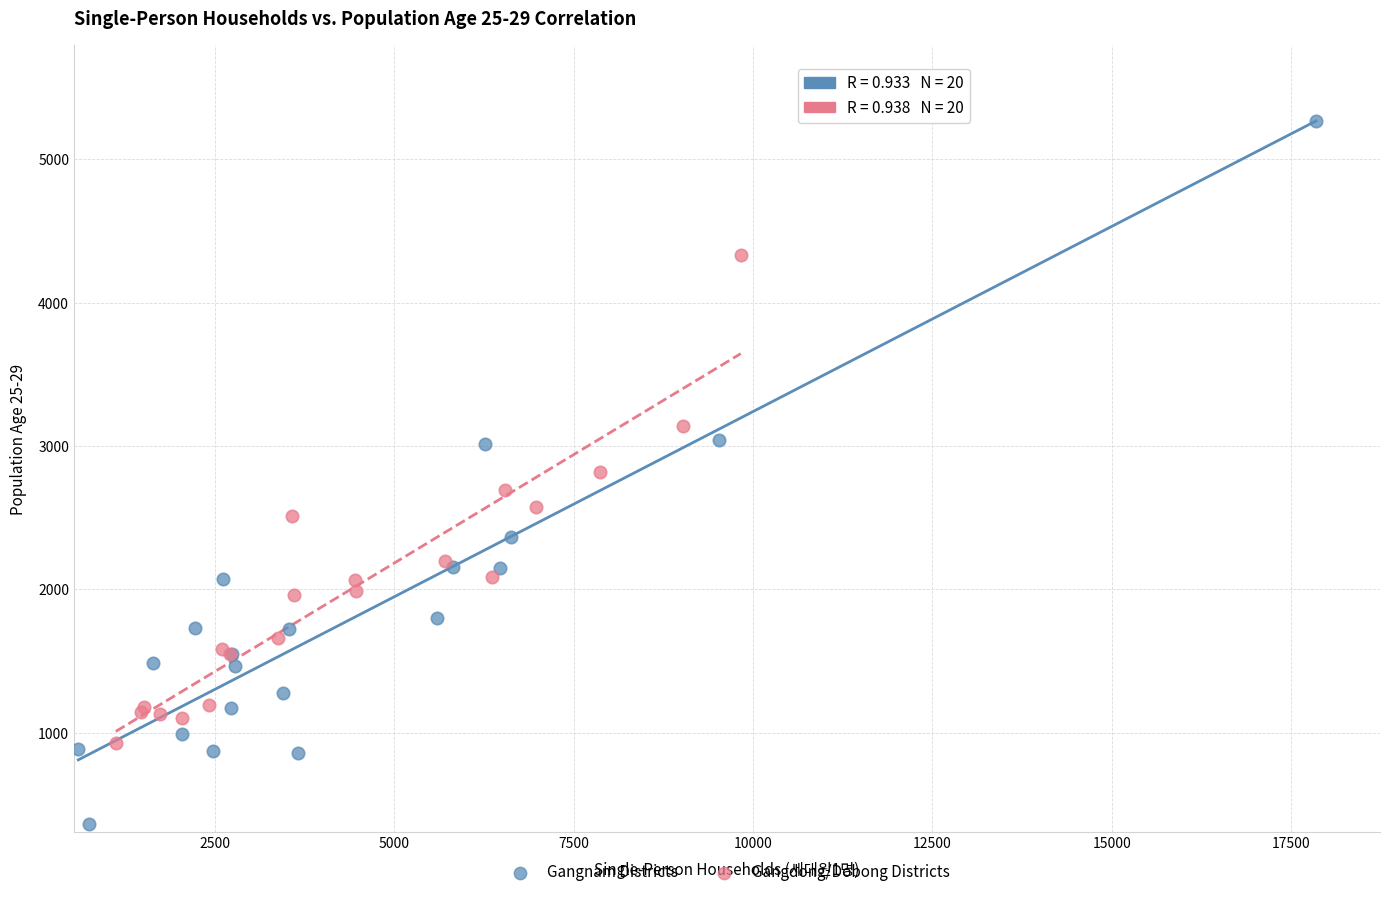

Which series reaches the minimum Y coordinate?

Gangnam Districts